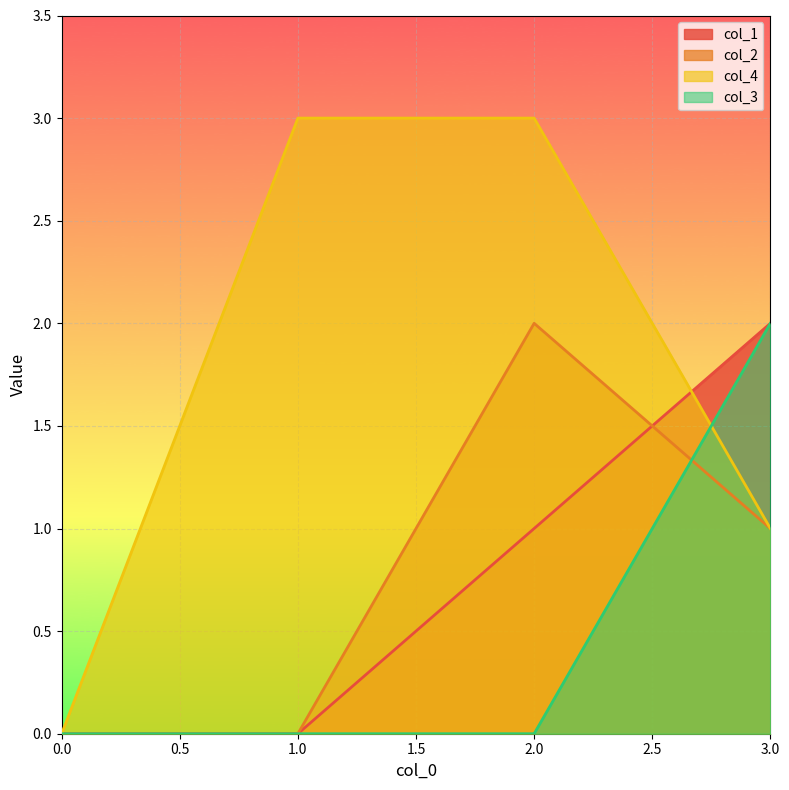

Read the col_2 value at 2.0.

2